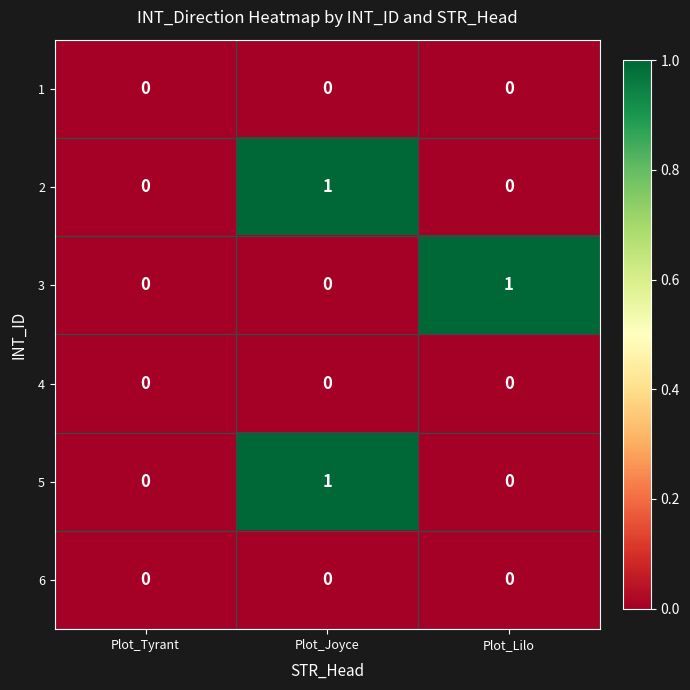

At which category is the sum across all series the highest?

Plot_Joyce